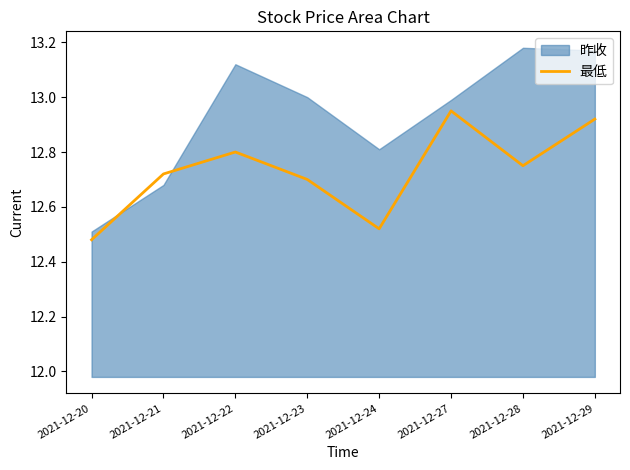

The 最低 series shows 20.3 at 2021-12-21. True or false?

False